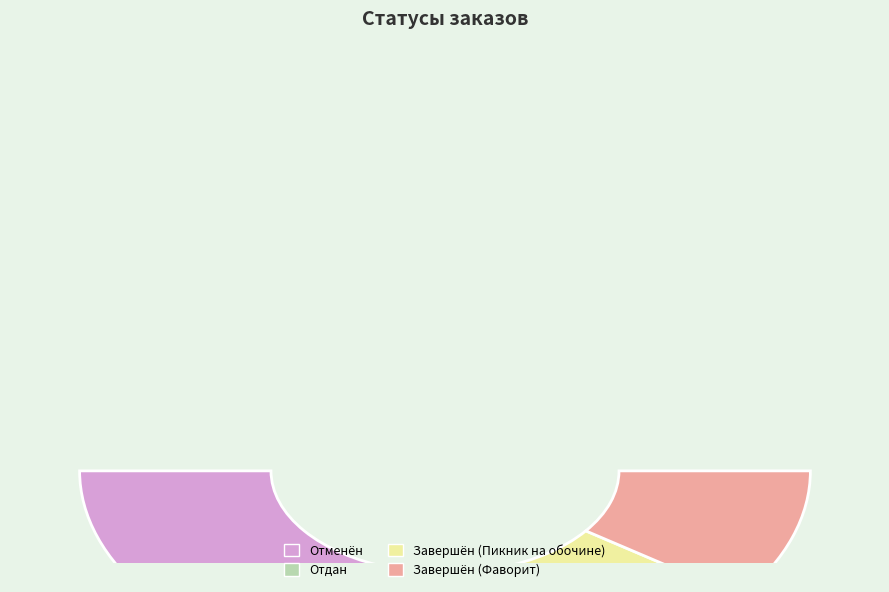

Does Отдан account for over 50% of the chart?

No